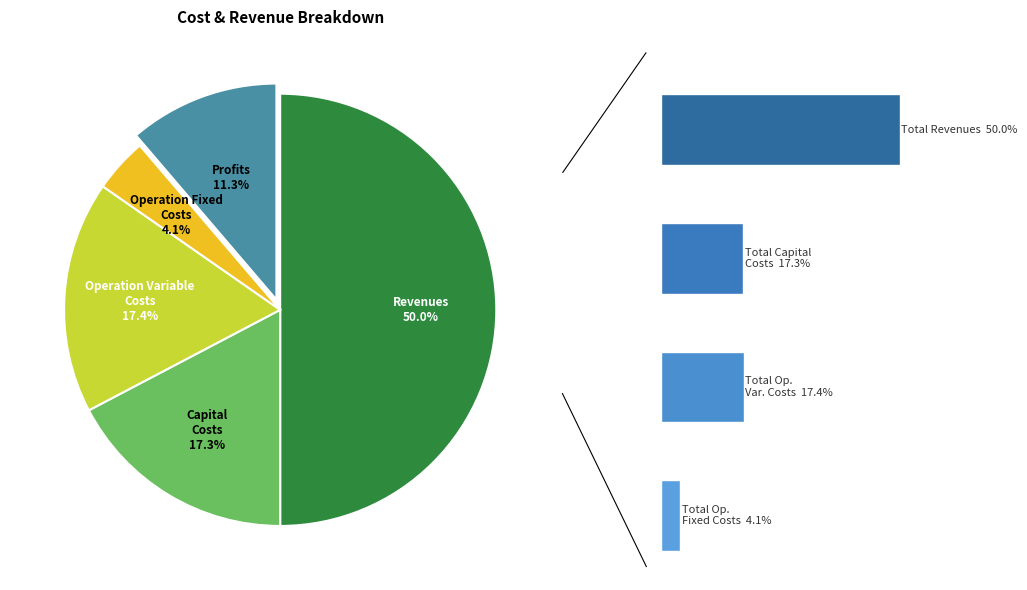

What is the largest slice in the pie chart?

Total Revenues